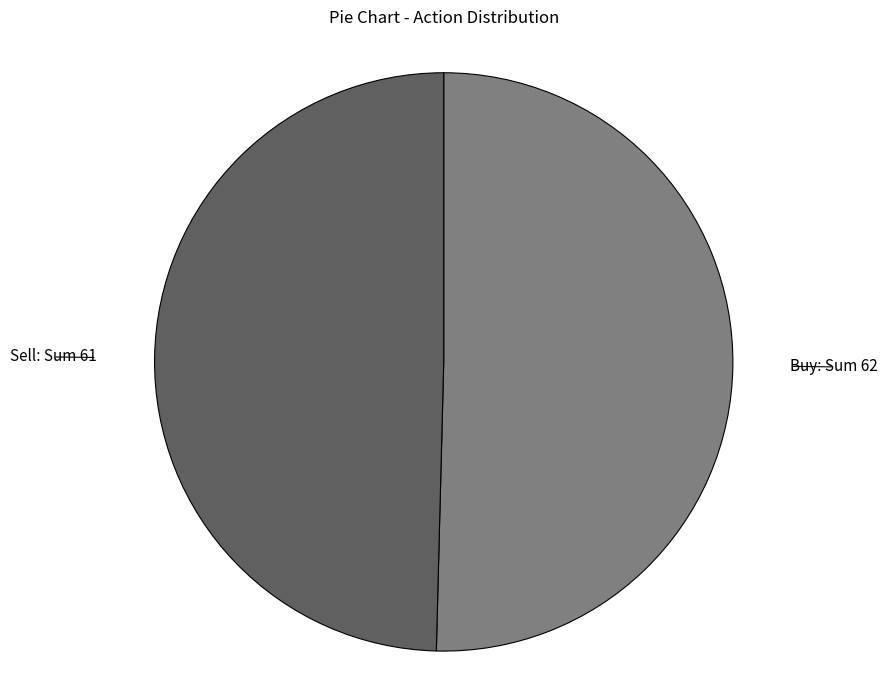

Does any single category account for the majority?

Yes